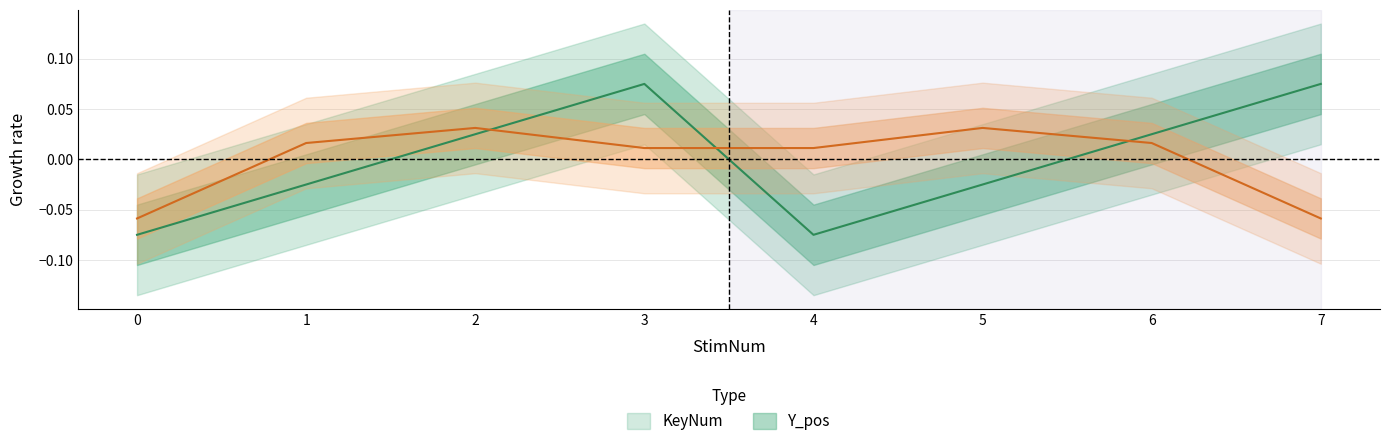

How many lines are shown in the chart?

2